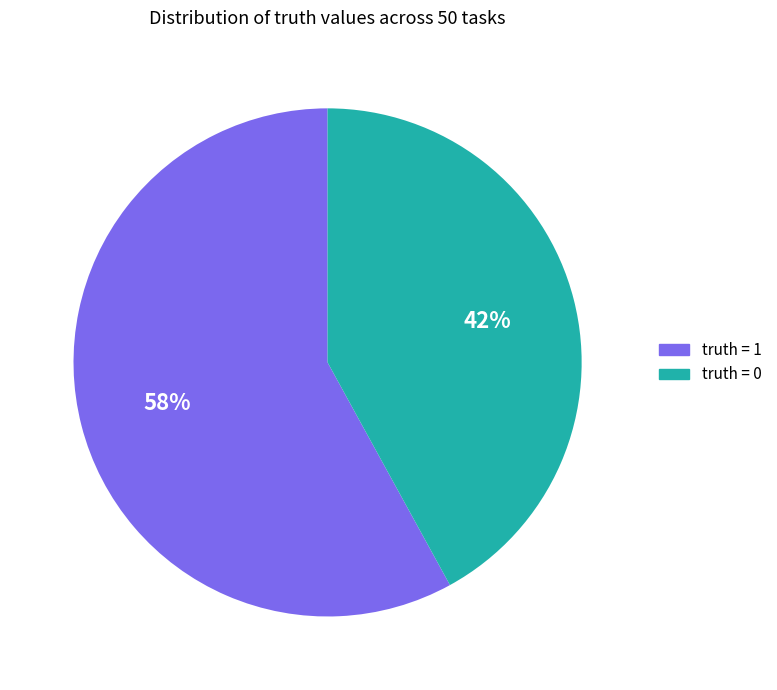

How many slices are in this pie chart?

2